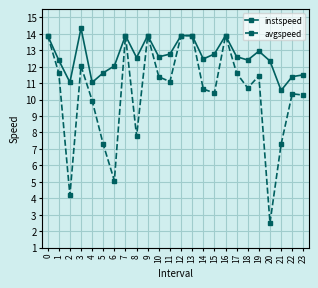

What is the average value of the avgspeed series?

10.4